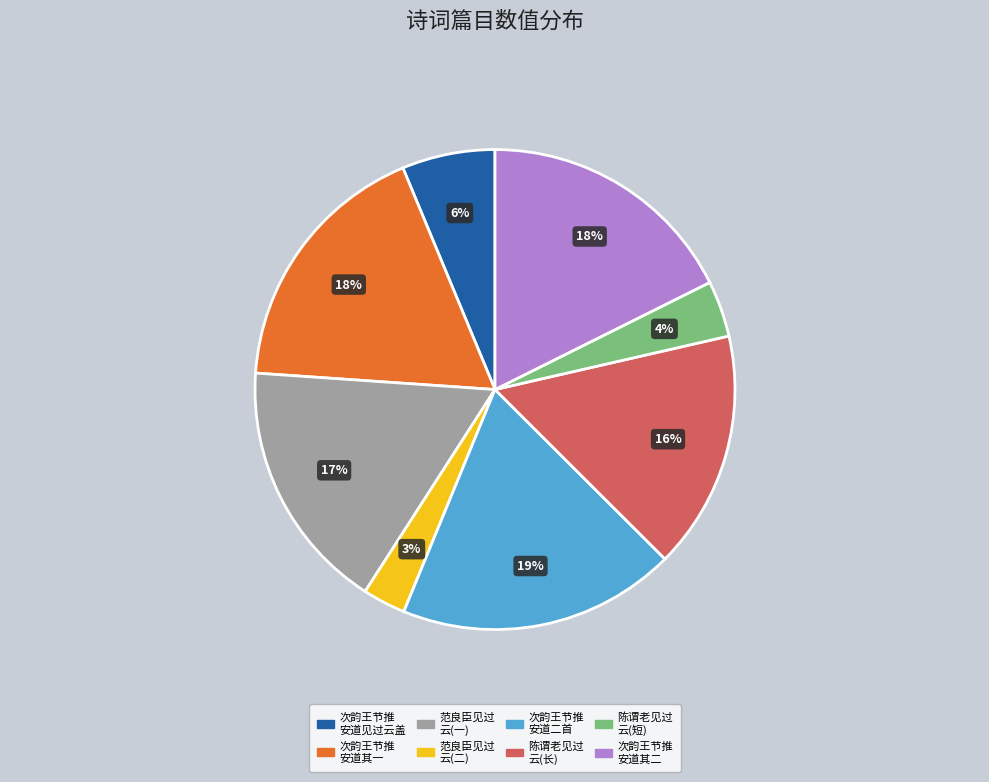

How many slices are in this pie chart?

8